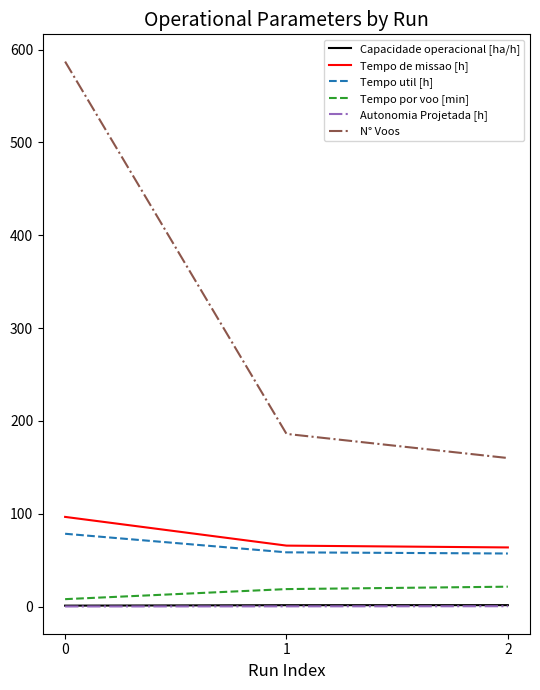

At how many categories does at least one series exceed 369?

1